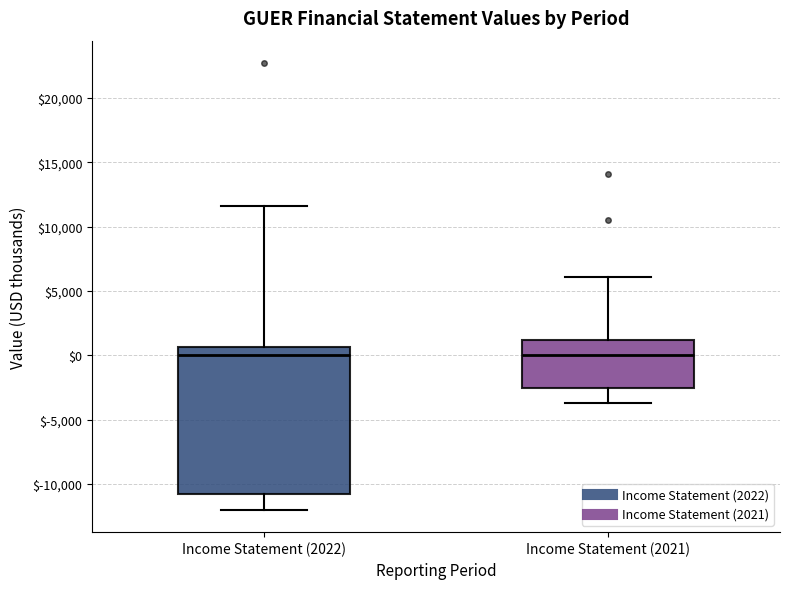

Where does the median line of the box for Income Statement (2021) sit on the y-axis? The values are not printed on the chart, so give them approximately, as read against the axis.

0